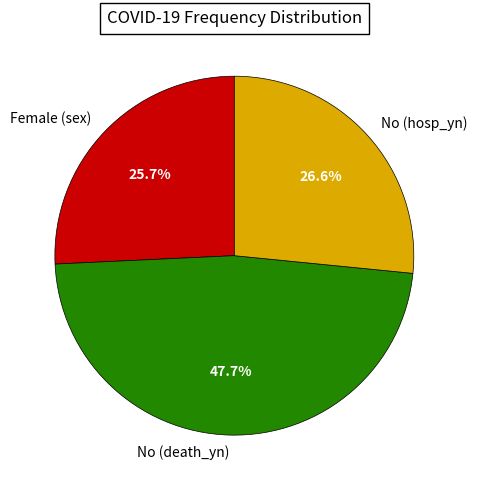

Which has a higher value, Female (sex) or No (death_yn)?

No (death_yn)